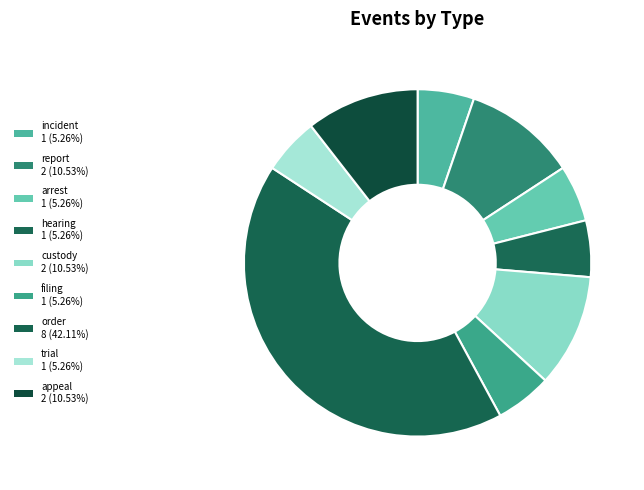

How many segments does this pie chart have?

9